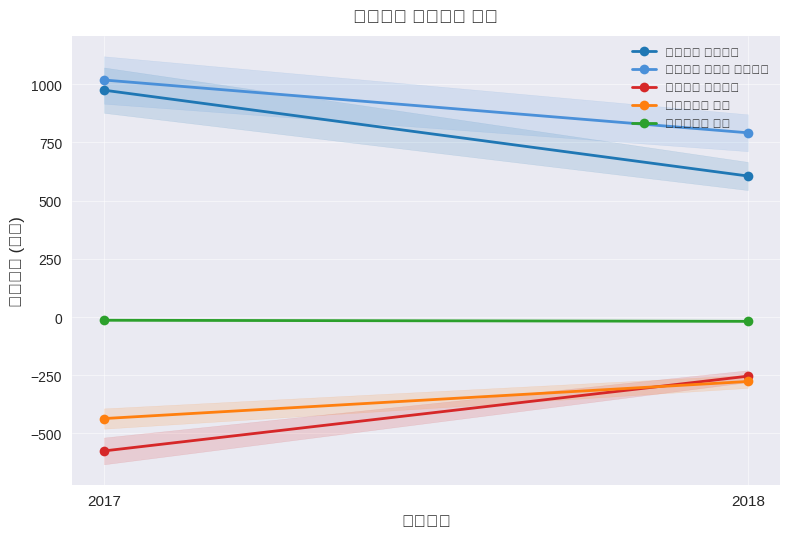

At which label does 유형자산의 취득 reach its peak?

2018